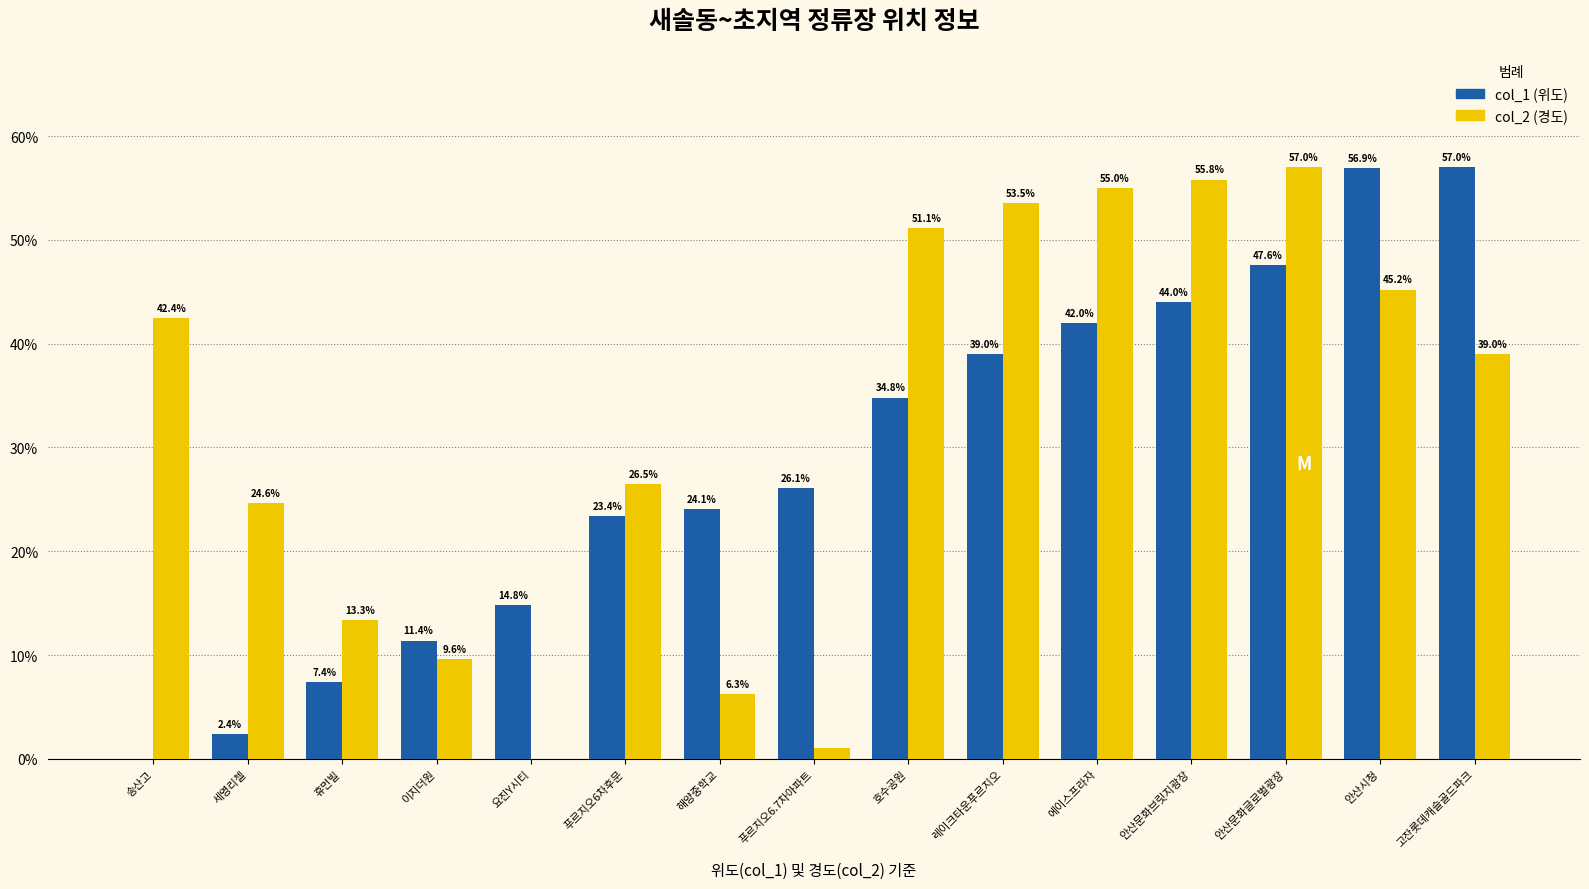

Read the col_2 (경도) value at 고잔롯데캐슬골드파크.

39.0